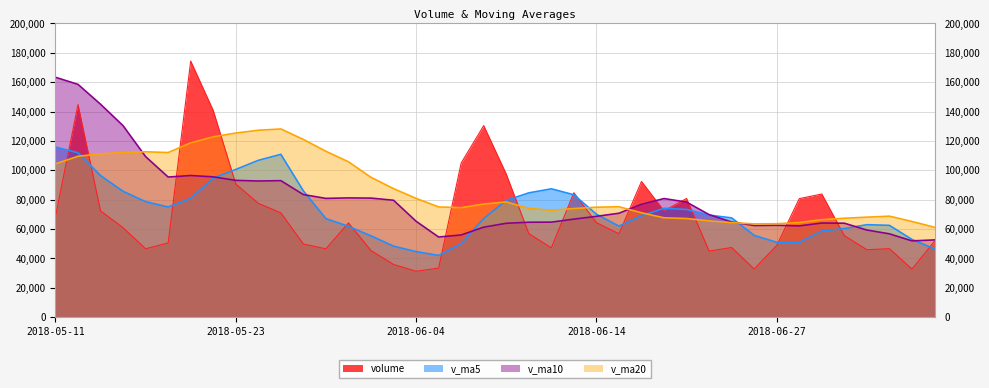

What are all the series names shown in the legend?

volume, v_ma5, v_ma10, v_ma20